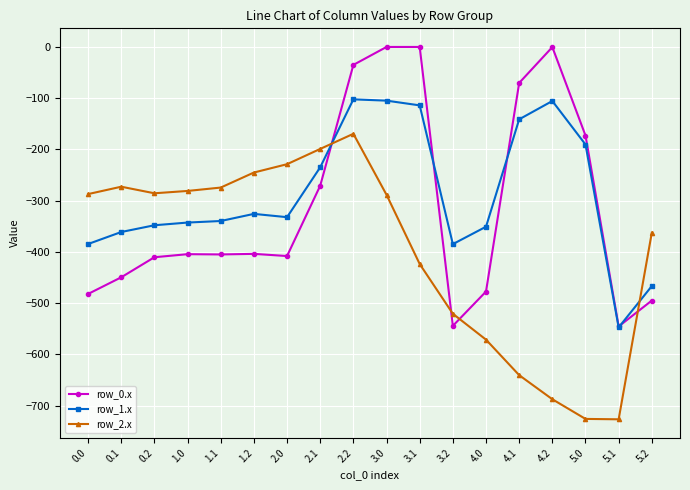

Does the chart display data point markers on the line(s)?

Yes